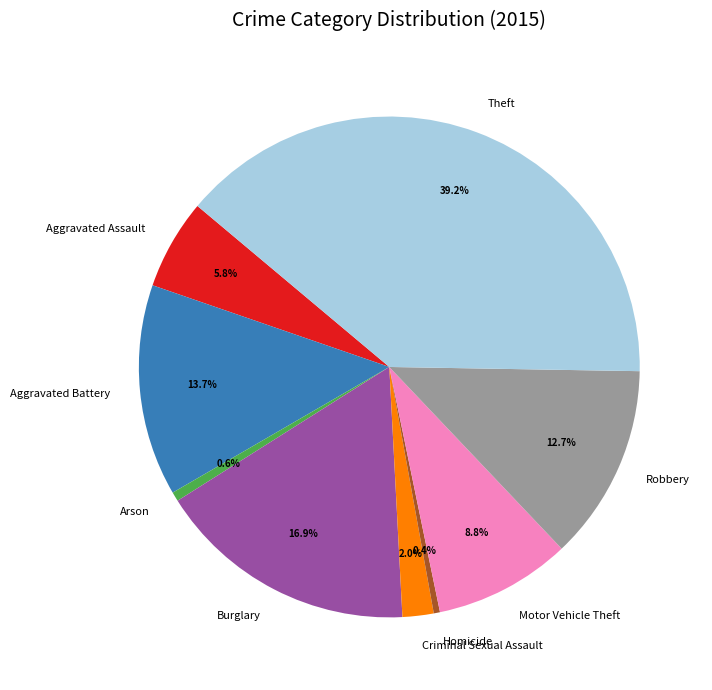

Is it true that Theft is 39% of the pie?

True